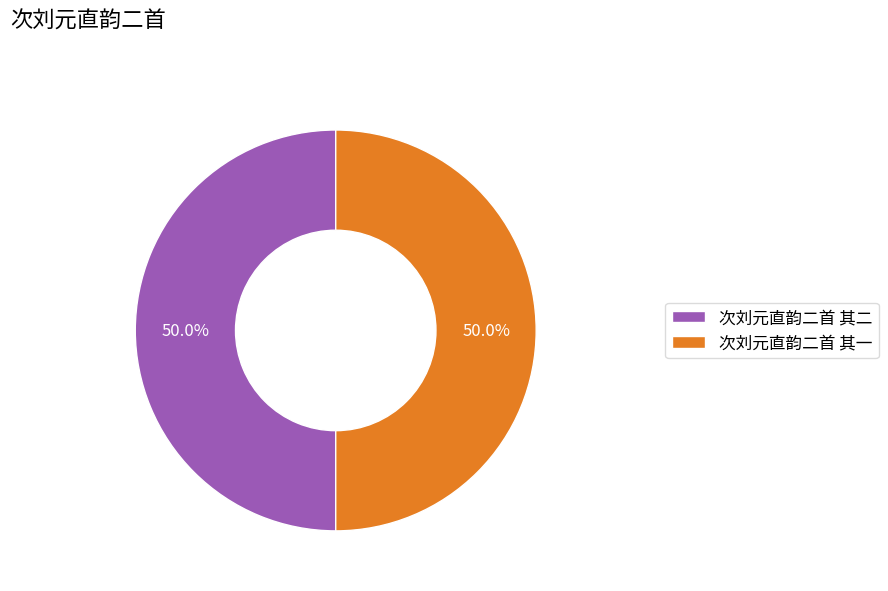

Approximately how many times larger is the value at 次刘元直韵二首 其二 compared to 次刘元直韵二首 其一?

1.0